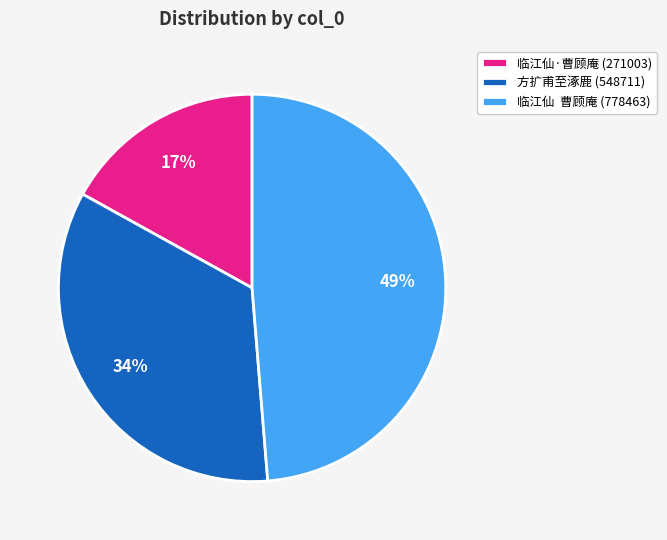

Count the number of slices in the pie.

3